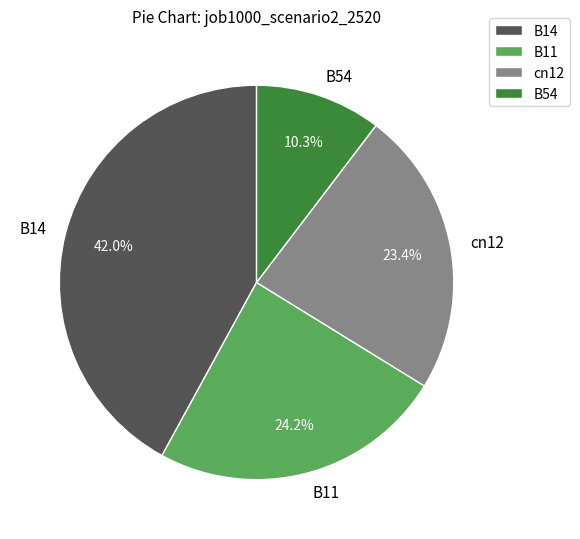

What is the smallest slice in the pie chart?

B54